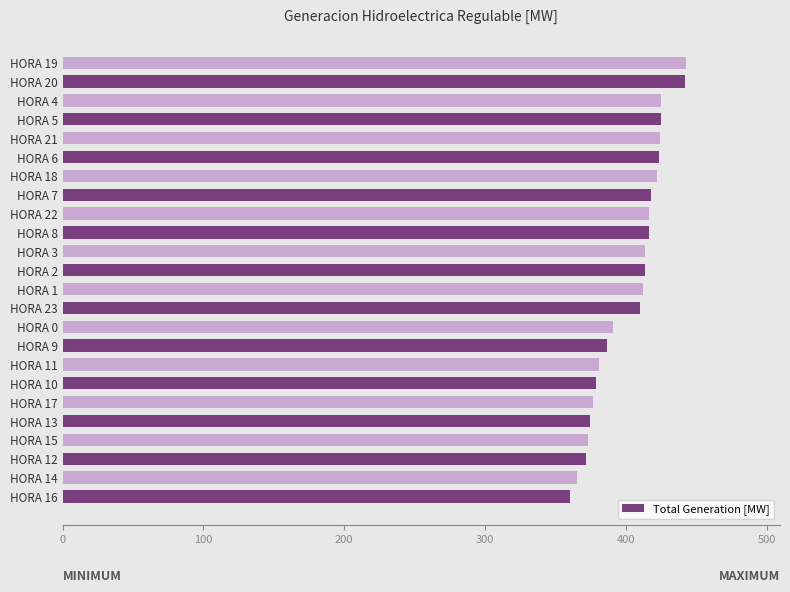

The chart shows a value of 421.9 at HORA 18. True or false?

True